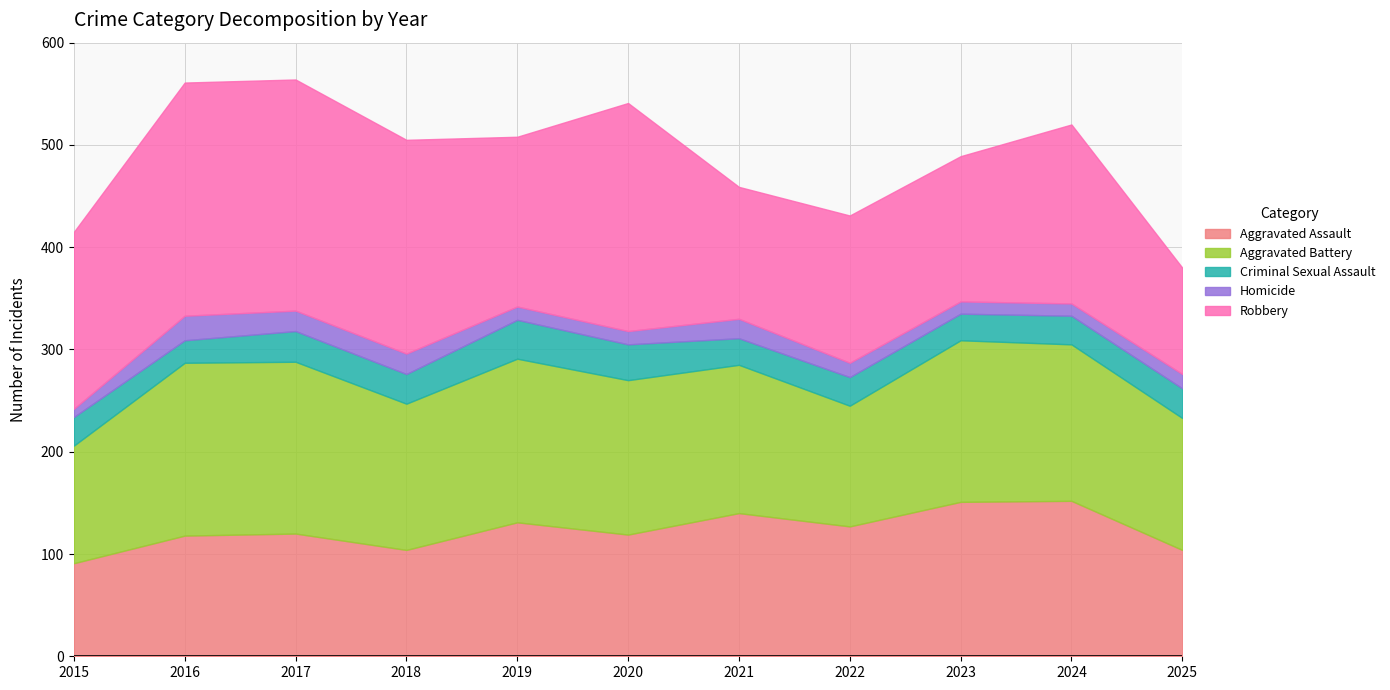

What is the value of the Homicide point at the 11th from the left?

14